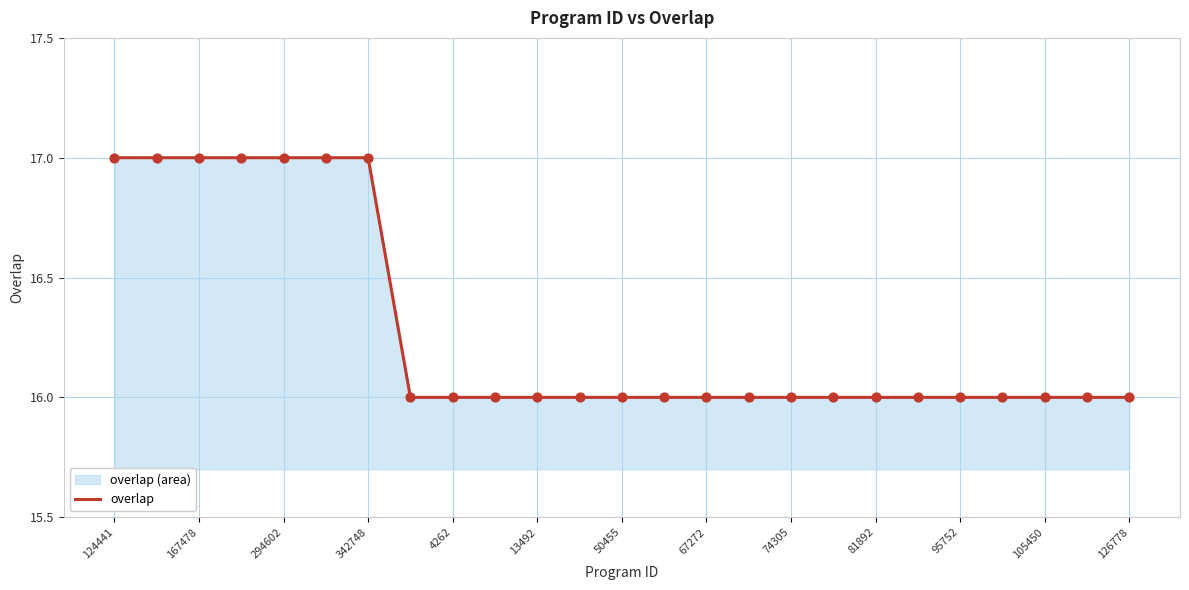

Approximately how many times larger is the value at 124441 compared to 17?

1.1